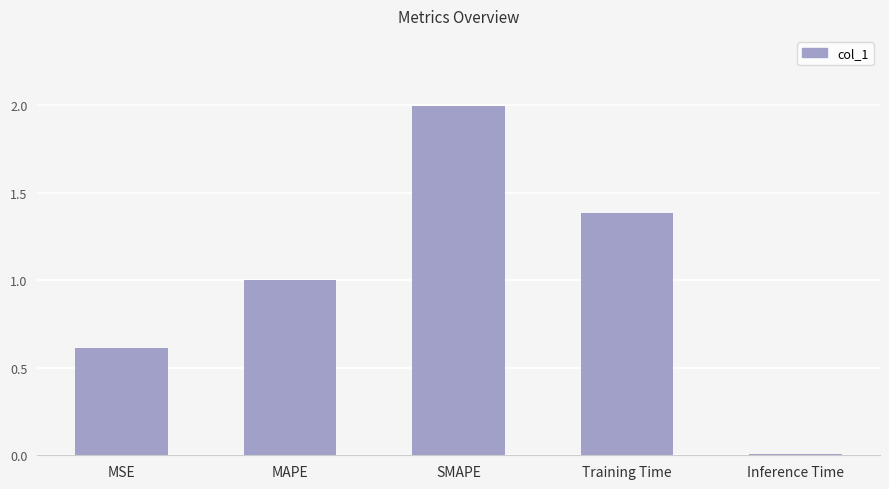

The value at SMAPE is 2.0. True or false?

True